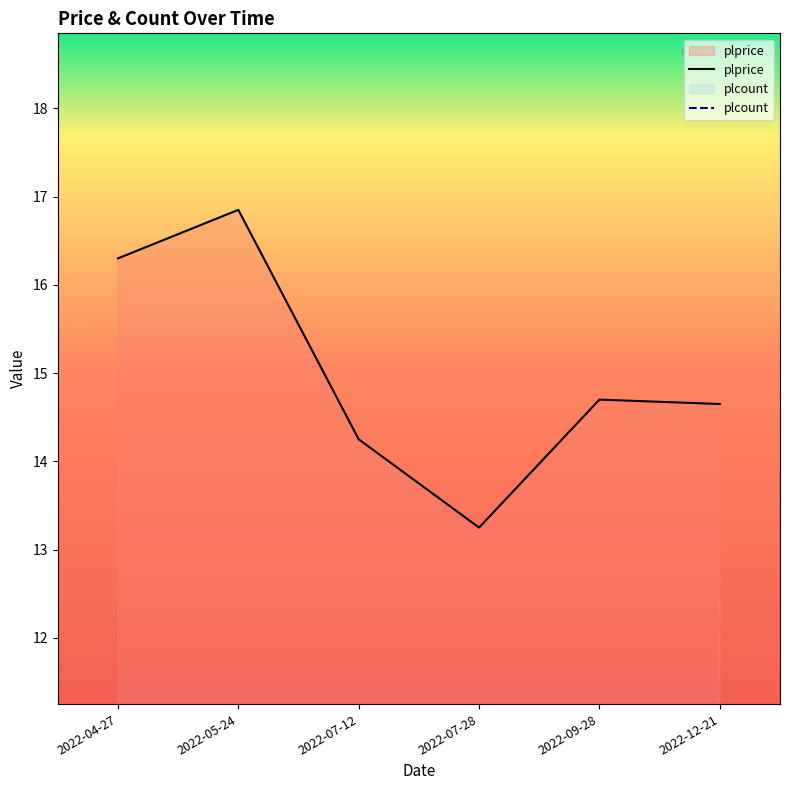

At which category does the chart reach its minimum across all series?

2022-07-28